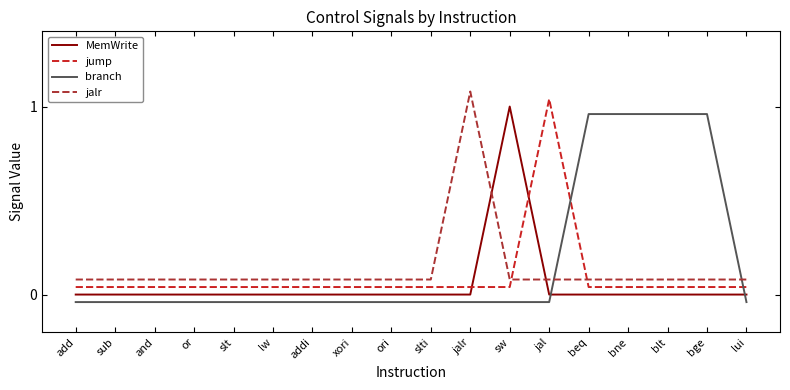

Which series changed the most between or and jalr?

jalr